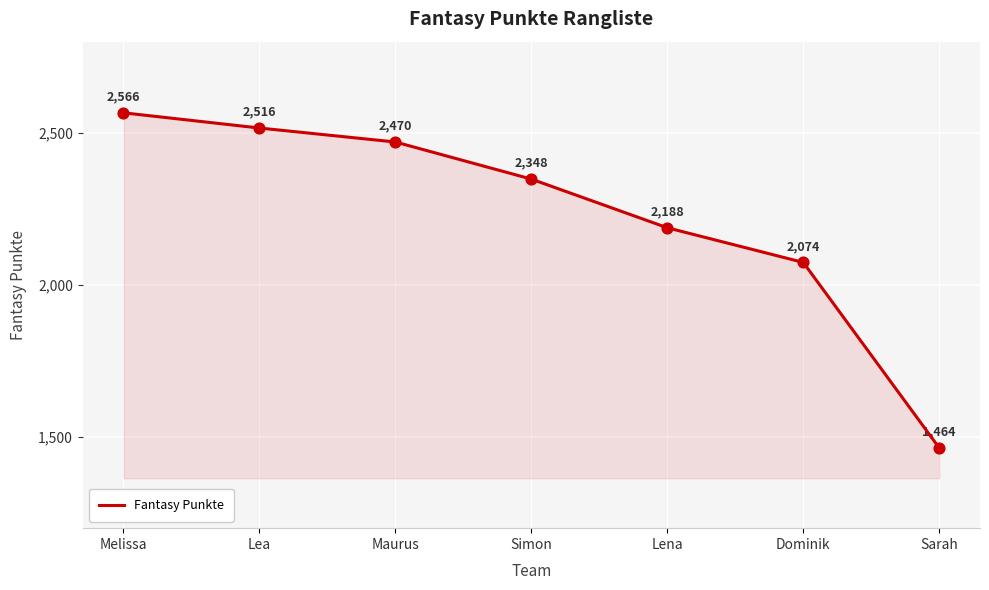

What is the change in value from Dominik to Sarah?

-610